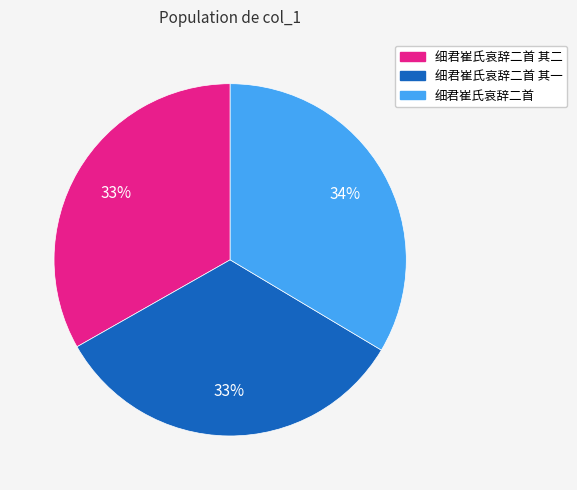

Does any single category account for the majority?

No